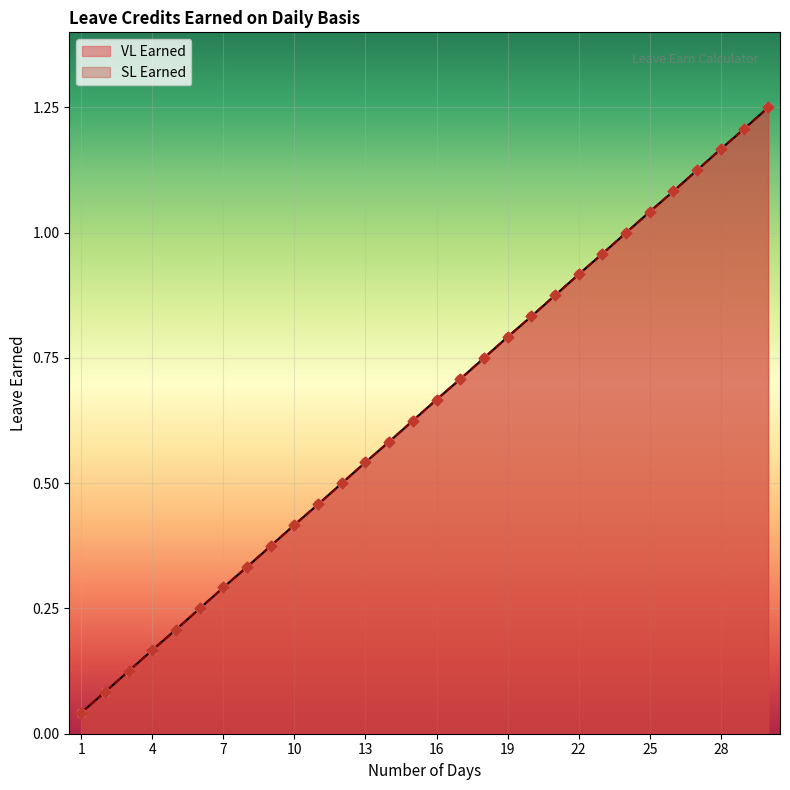

At how many categories does at least one series exceed 0?

30